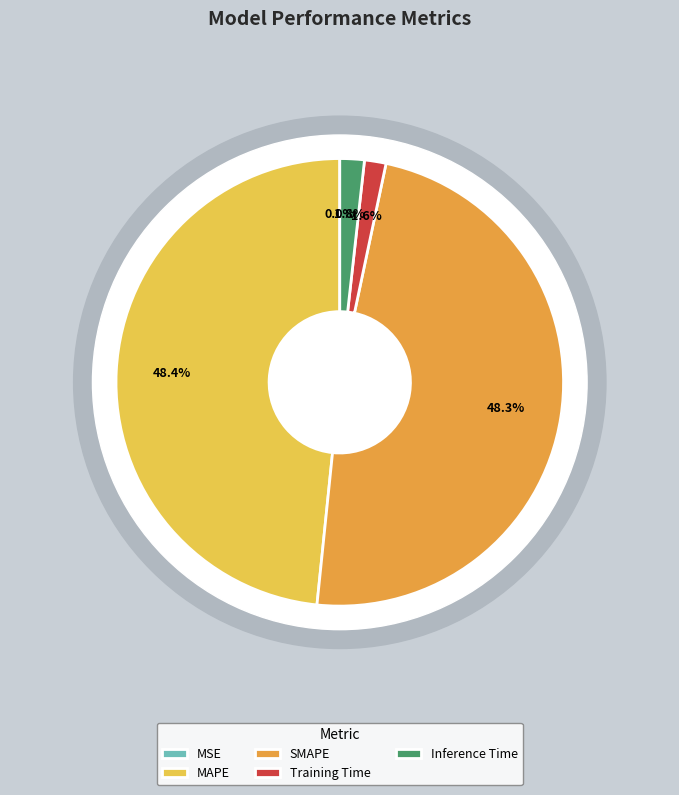

Does Inference Time account for over 50% of the chart?

No